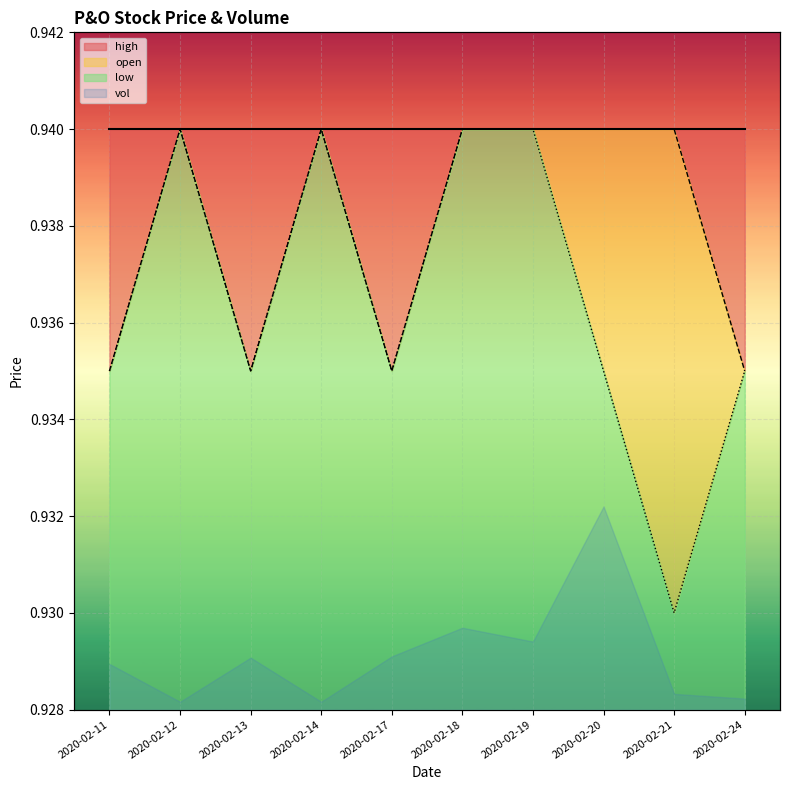

True or false: low and open cross at least once.

False